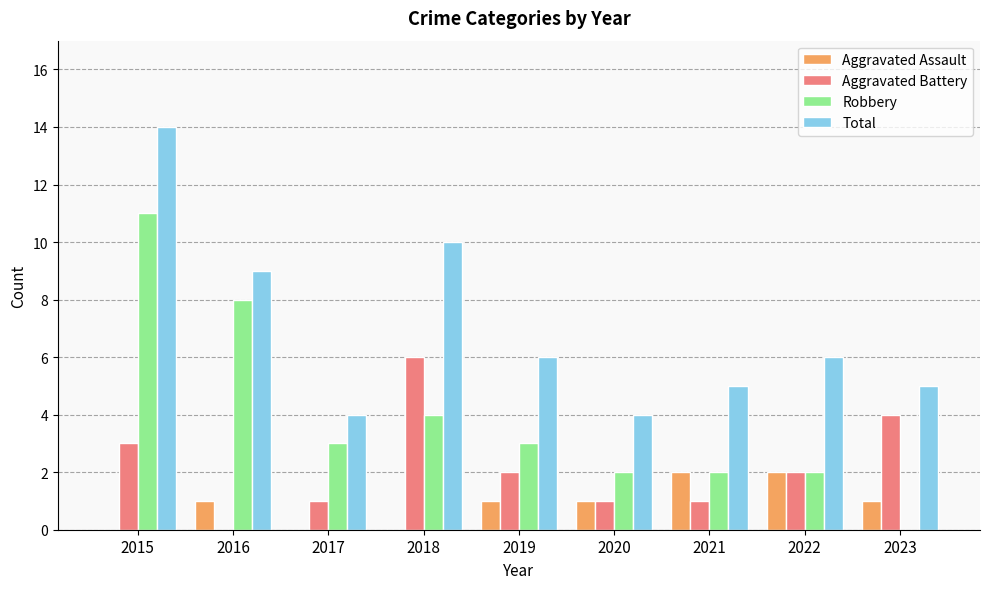

Reading right to left, what are all the values shown in this chart?

Aggravated Assault: 1	2	2	1	1	0	0	1	0
Aggravated Battery: 4	2	1	1	2	6	1	0	3
Robbery: 0	2	2	2	3	4	3	8	11
Total: 5	6	5	4	6	10	4	9	14